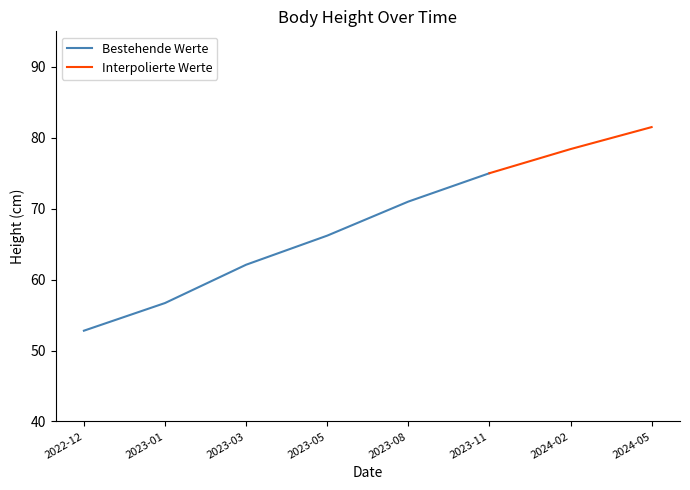

Rank the categories by value from highest to lowest.

2024-05, 2024-02, 2023-11, 2023-08, 2023-05, 2023-03, 2023-01, 2022-12